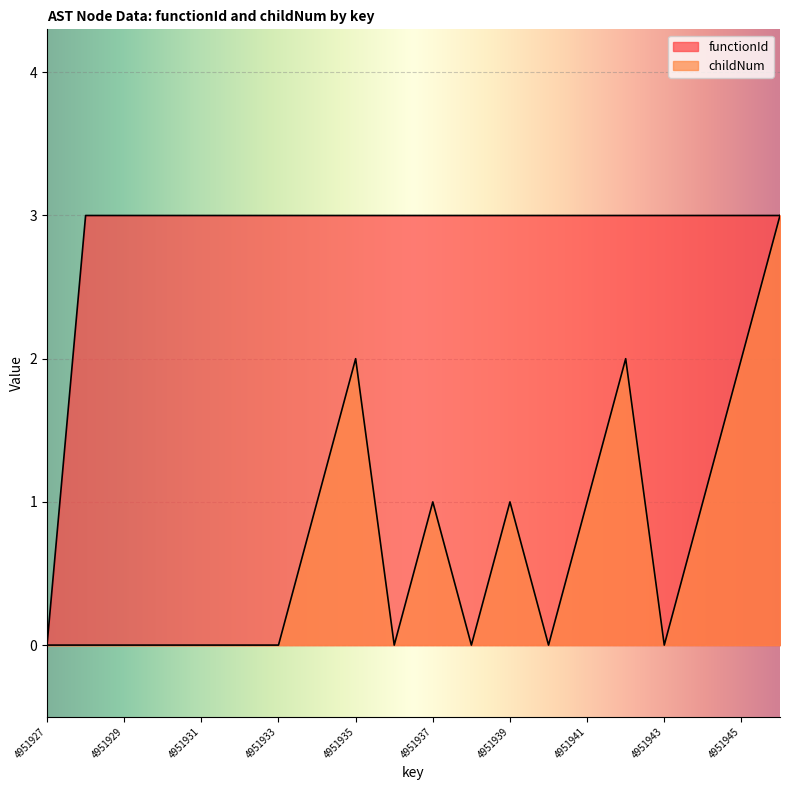

List the series in order of their overall mean, lowest first.

childNum, functionId